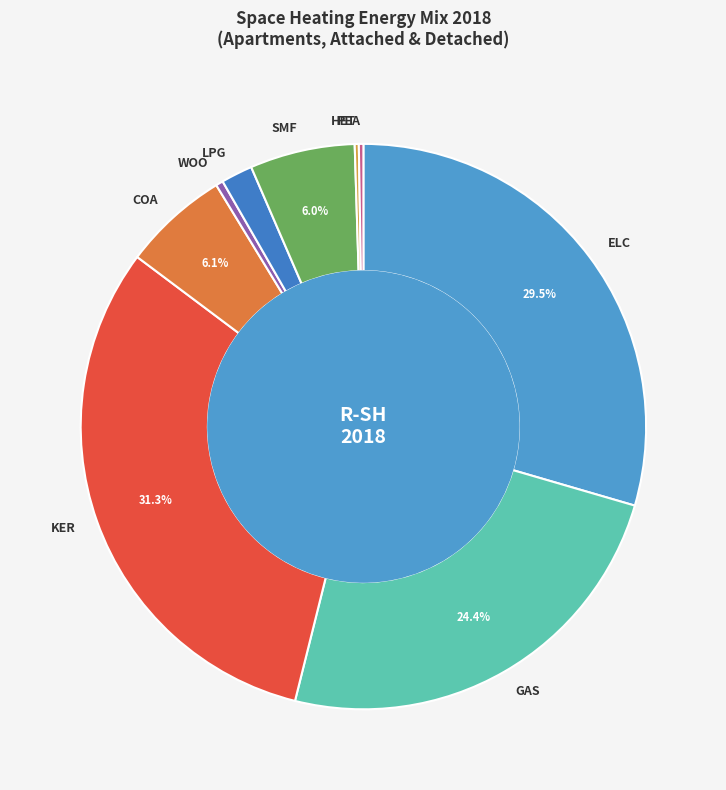

What is the largest slice in the pie chart?

KER